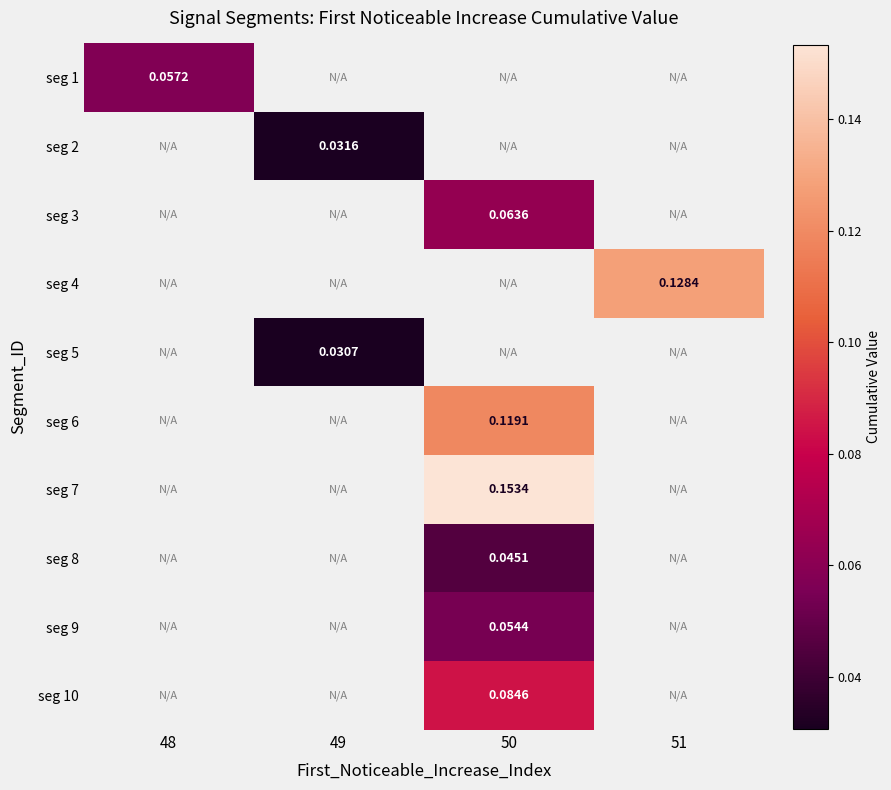

What is the maximum value shown in the chart?

0.2